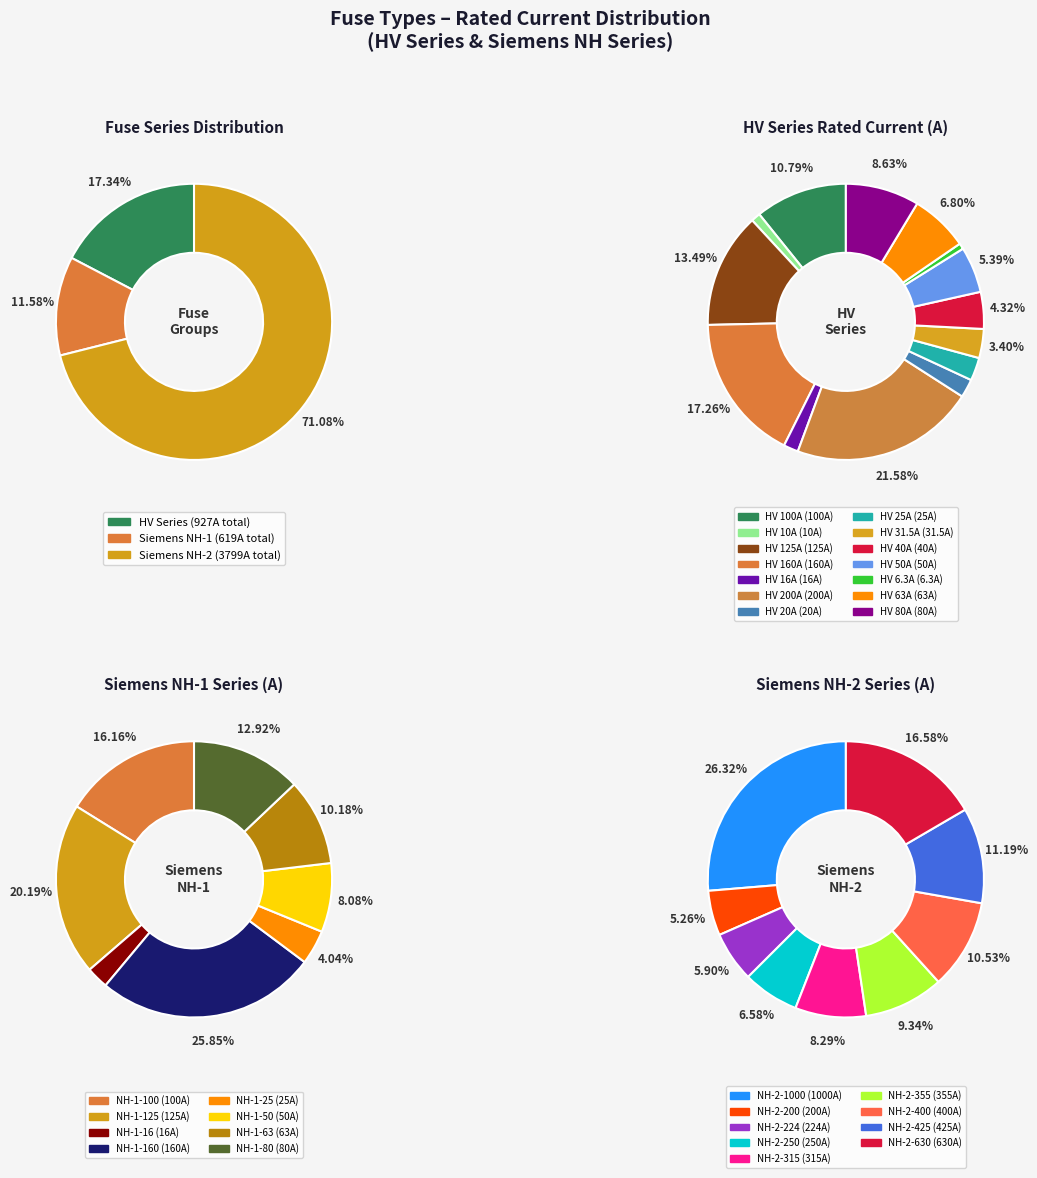

Rank the categories by value from highest to lowest.

NH-2-1000, NH-2-630, NH-2-425, NH-2-400, NH-2-355, NH-2-315, NH-2-250, NH-2-224, HV 200A, NH-2-200, HV 160A, NH-1-160, HV 125A, NH-1-125, HV 100A, NH-1-100, HV 80A, NH-1-80, HV 63A, NH-1-63, HV 50A, NH-1-50, HV 40A, HV 31.5A, HV 25A, NH-1-25, HV 20A, HV 16A, NH-1-16, HV 10A, HV 6.3A